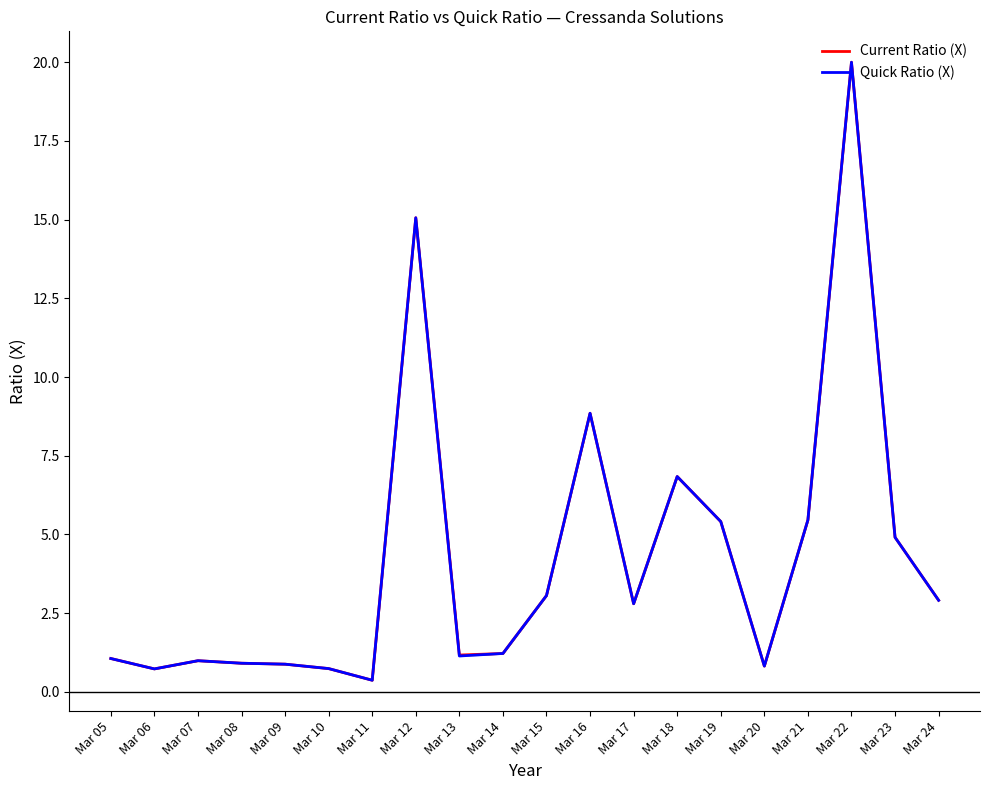

Does the chart display data point markers on the line(s)?

No